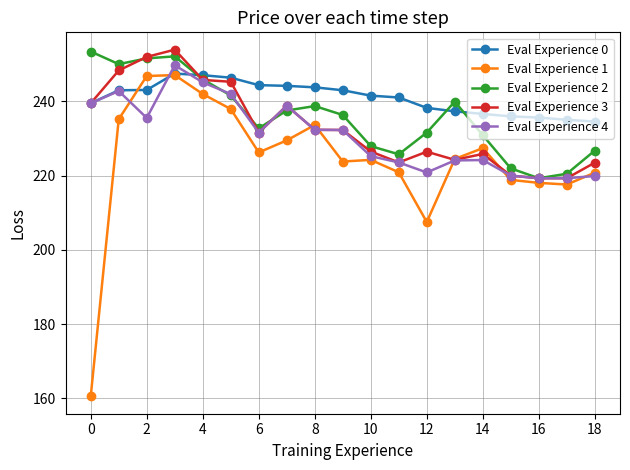

What is the difference between the maximum and minimum values in the Eval Experience 1 series?

86.6